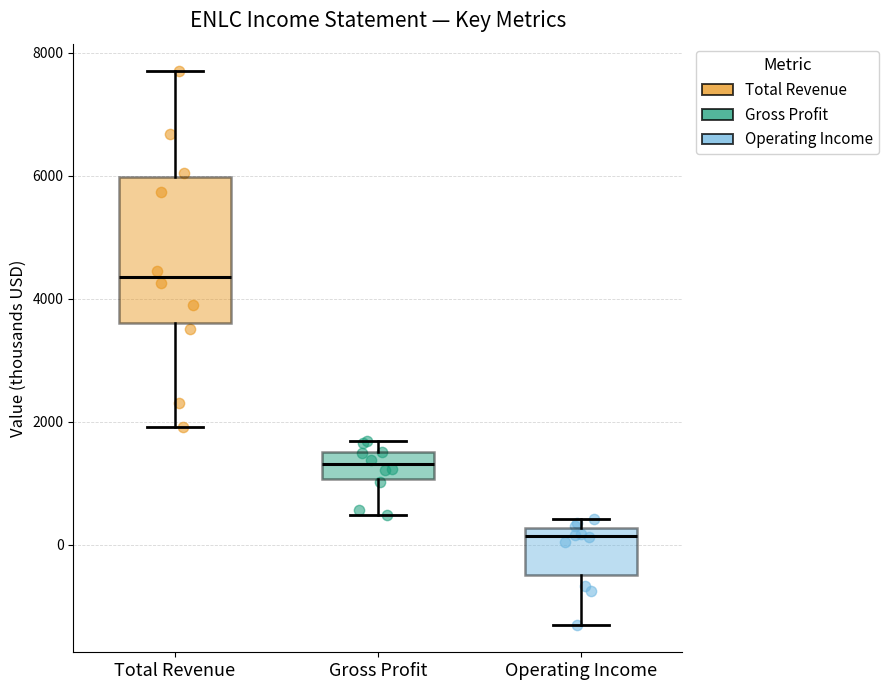

Reading left to right, read every box against the y-axis: the position of its median line, the range the box covers, and the ends of its whiskers. The values are not printed on the chart, so give them approximately, as read against the axis.

Total Revenue: median 4400, box 3600 to 6000, whiskers 2000 to 7600
Gross Profit: median 1400, box 1000 to 1600, whiskers 400 to 1600 (just above the box's upper edge)
Operating Income: median 200 (just below the box's upper edge), box -400 to 200, whiskers -1400 to 400